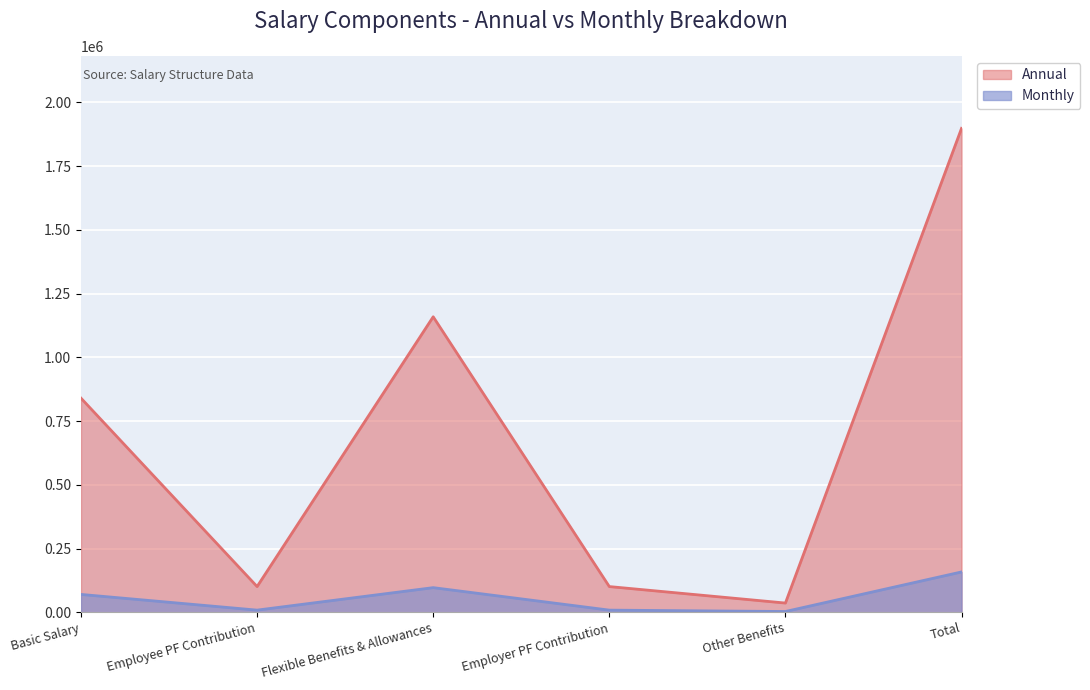

What is the sum of the Monthly values at Other Benefits and Employee PF Contribution?

11412.2